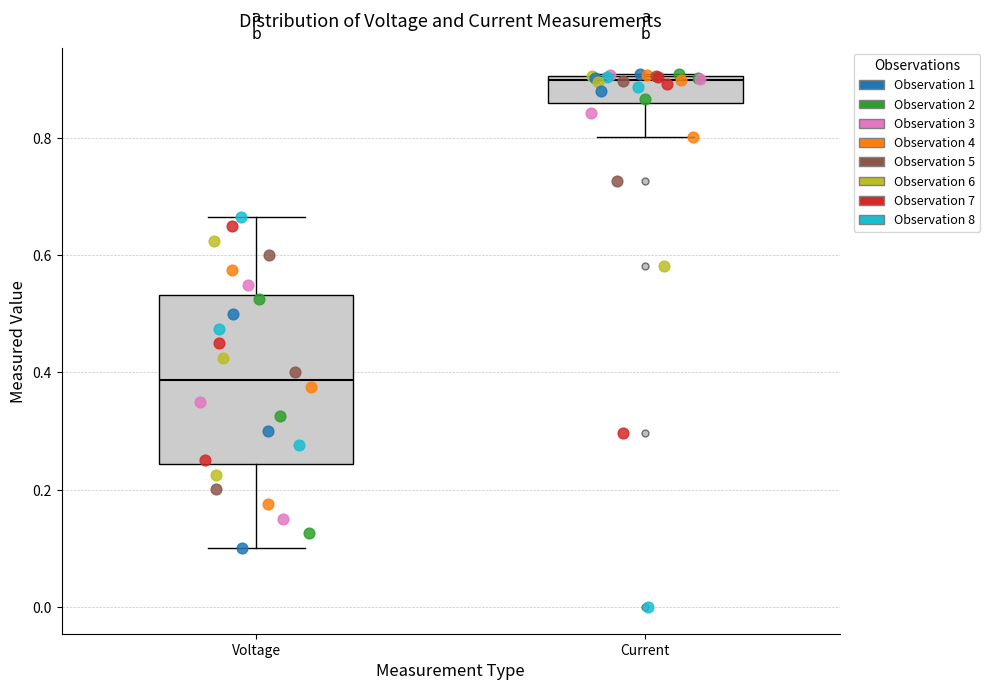

Where is the lower edge of the box for Voltage on the y-axis? The values are not printed on the chart, so give them approximately, as read against the axis.

0.24